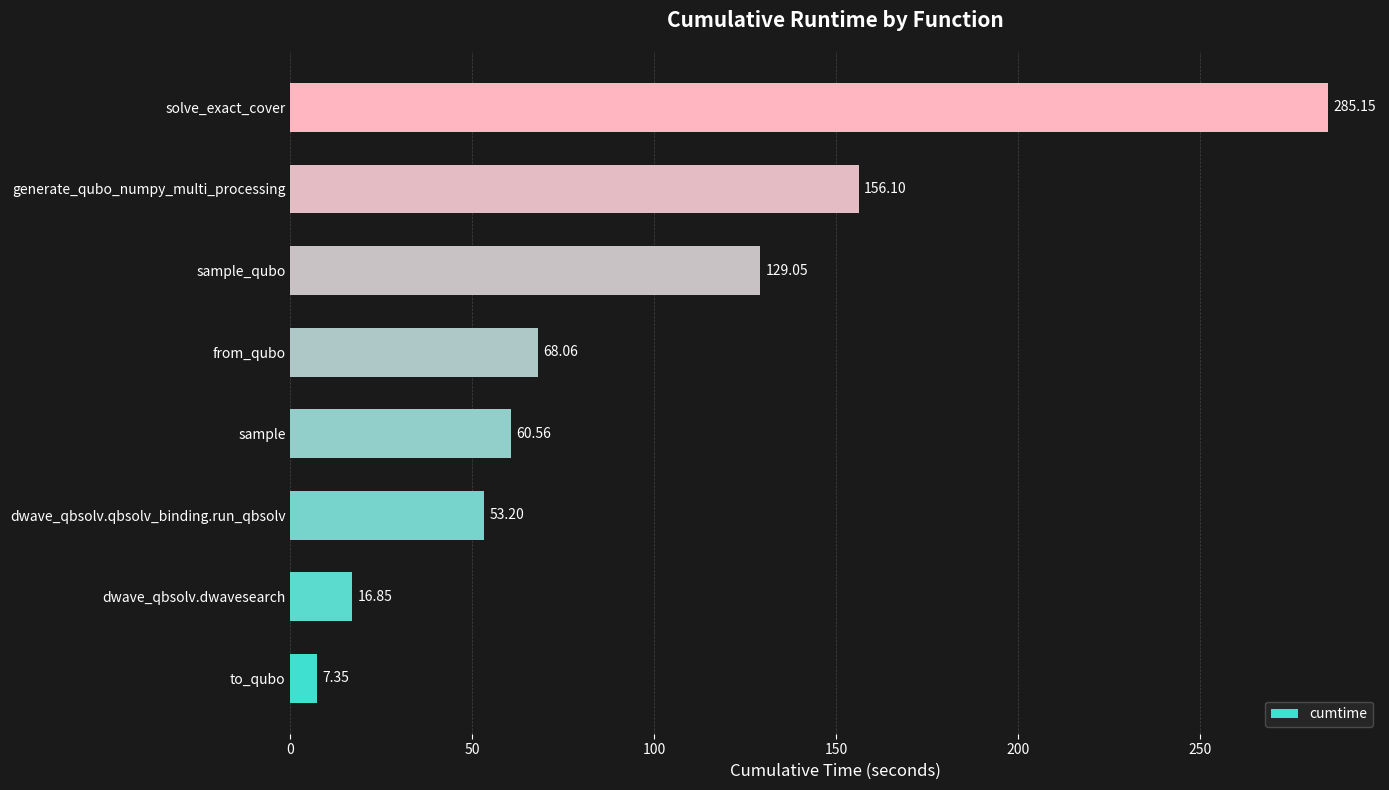

Which category has the highest value across all series?

solve_exact_cover